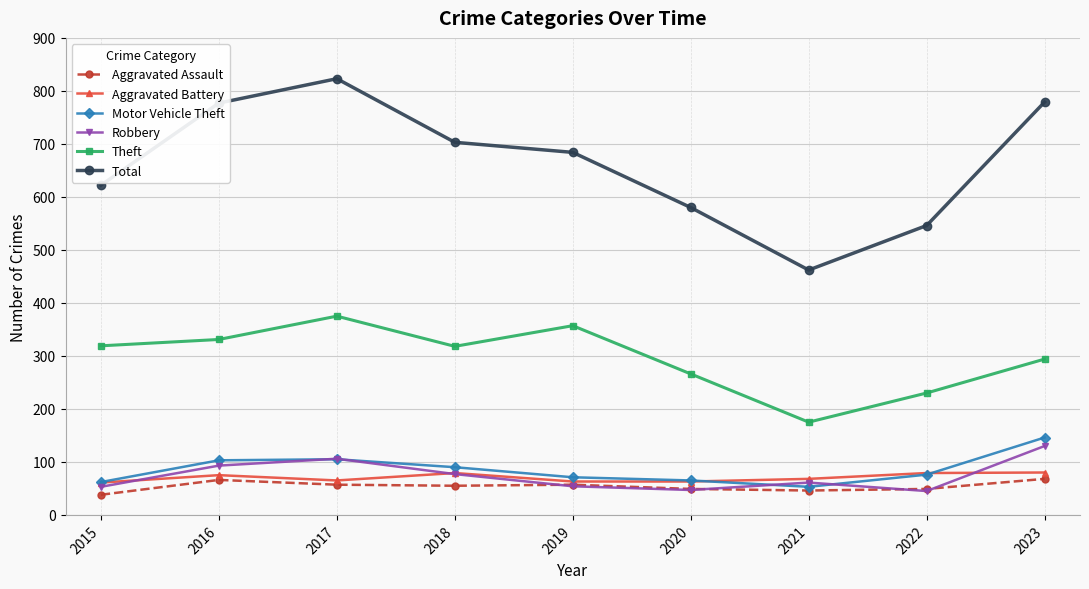

What is the value of the Aggravated Battery point at the 6th from the left?

63